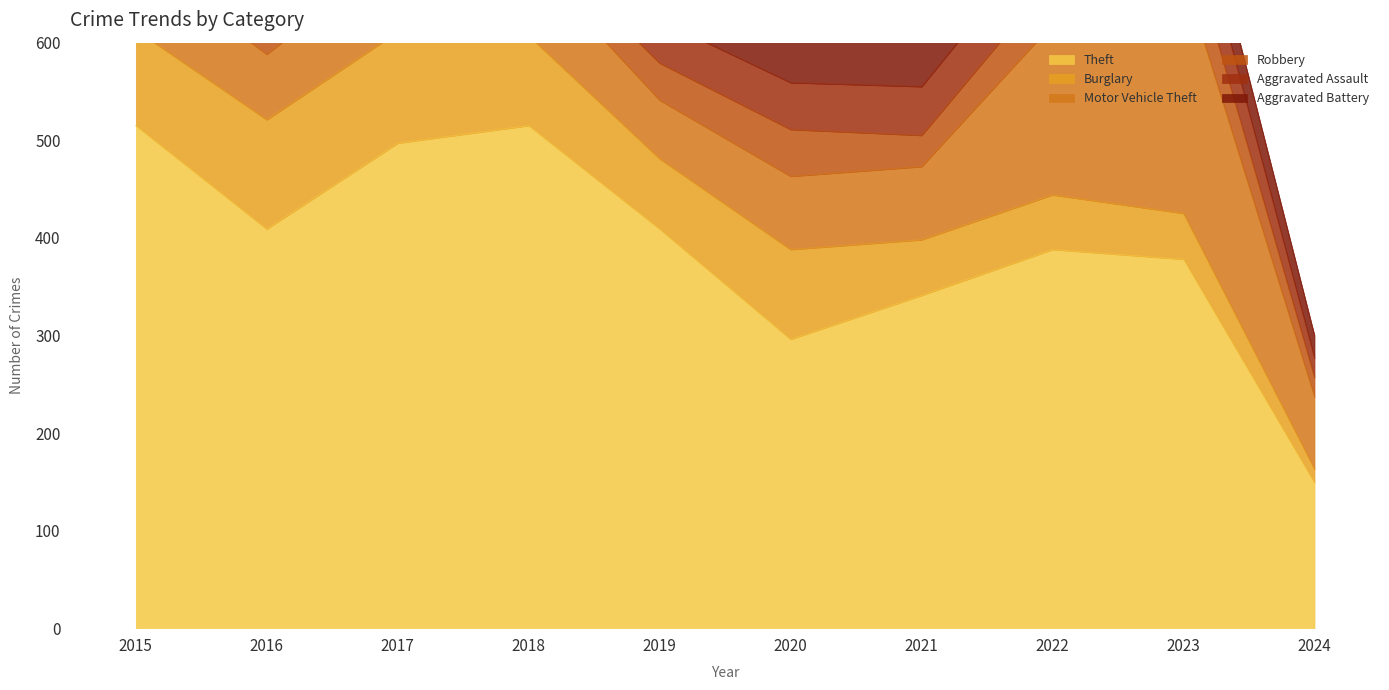

The value of Aggravated Assault at 2018 is 75. True or false?

False